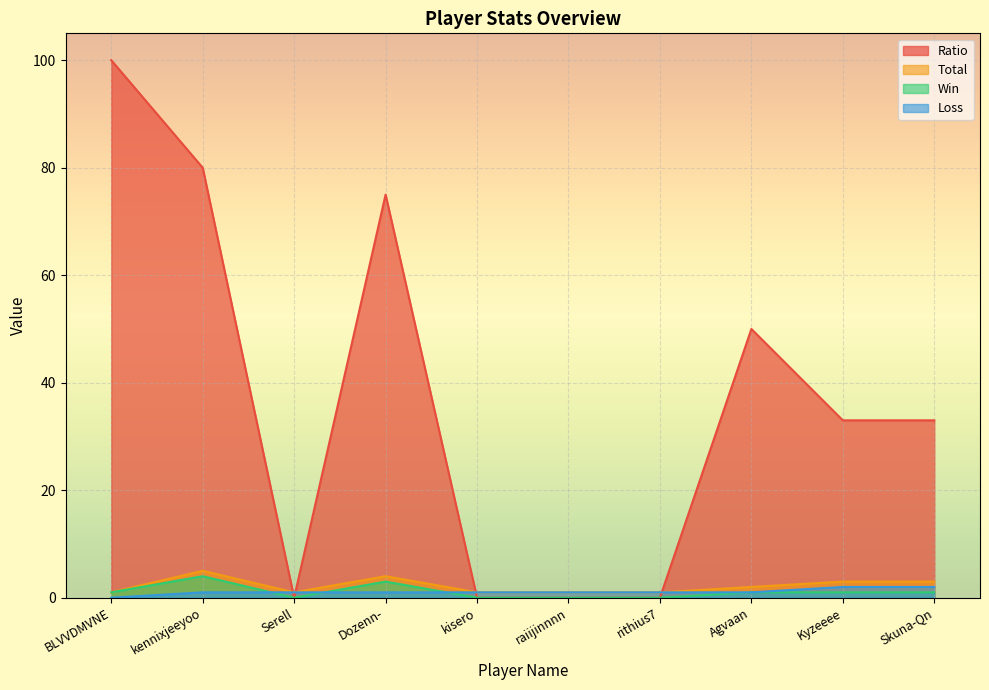

True or false: Win and Ratio intersect in this chart.

False